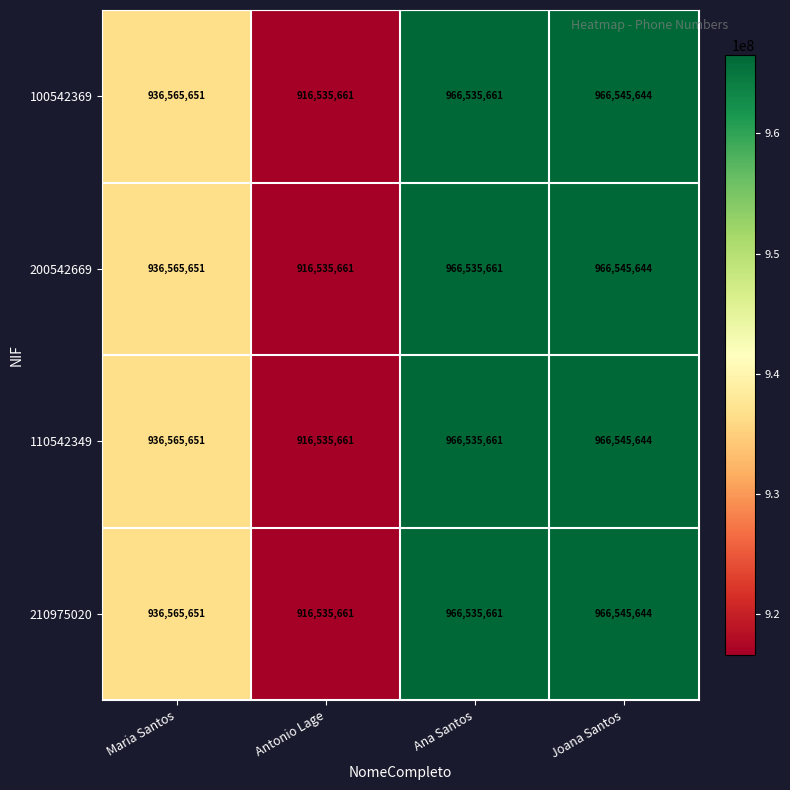

Count the number of data series in this chart.

4